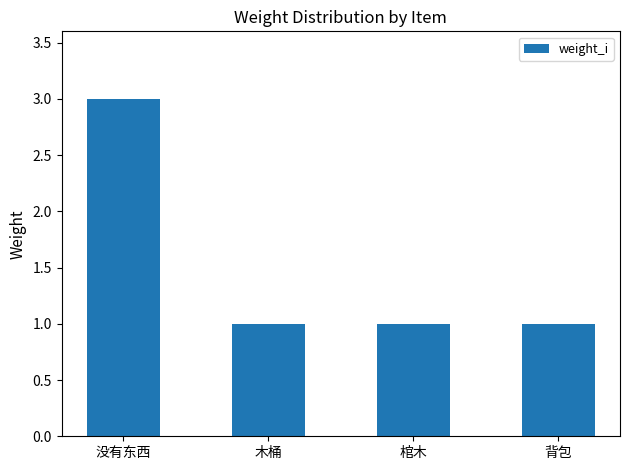

Reading right to left, transcribe all the data shown in this chart.

背包=1	棺木=1	木桶=1	没有东西=3